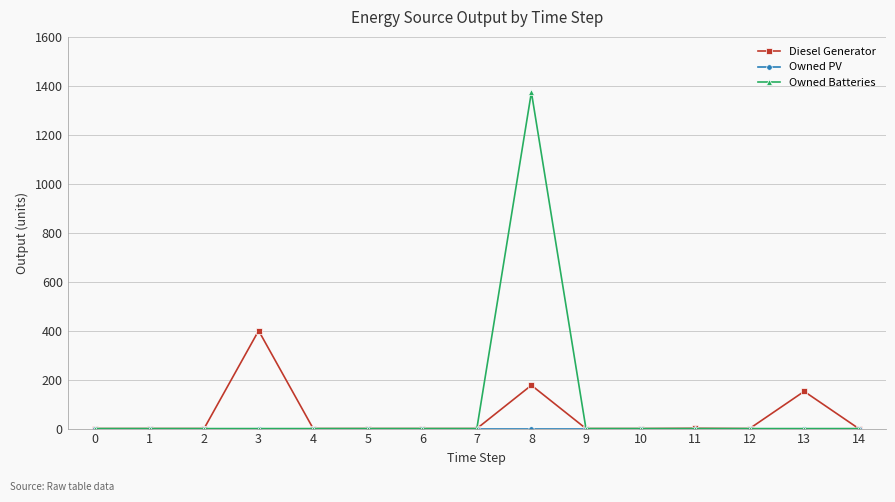

Which series has the largest total across all categories?

Owned Batteries